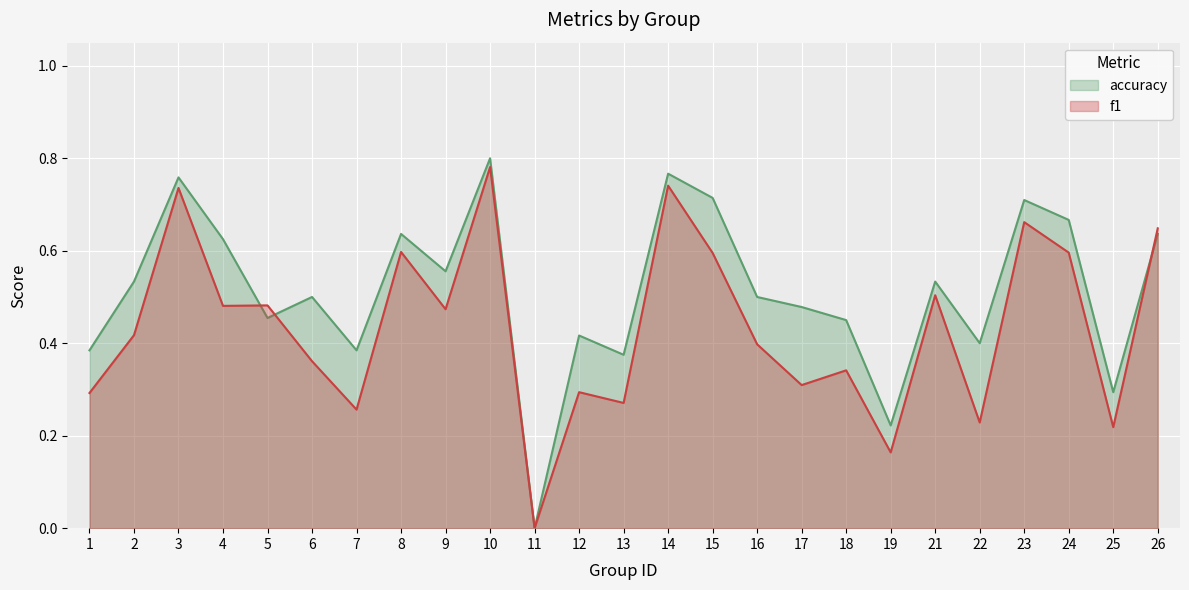

Reading left to right, list all the values displayed in this chart.

f1: 1=0.3	2=0.4	3=0.7	4=0.5	5=0.5	6=0.4	7=0.3	8=0.6	9=0.5	10=0.8	11=0.0	12=0.3	13=0.3	14=0.7	15=0.6	16=0.4	17=0.3	18=0.3	19=0.2	21=0.5	22=0.2	23=0.7	24=0.6	25=0.2	26=0.6
accuracy: 1=0.4	2=0.5	3=0.8	4=0.6	5=0.5	6=0.5	7=0.4	8=0.6	9=0.6	10=0.8	11=0.0	12=0.4	13=0.4	14=0.8	15=0.7	16=0.5	17=0.5	18=0.5	19=0.2	21=0.5	22=0.4	23=0.7	24=0.7	25=0.3	26=0.6